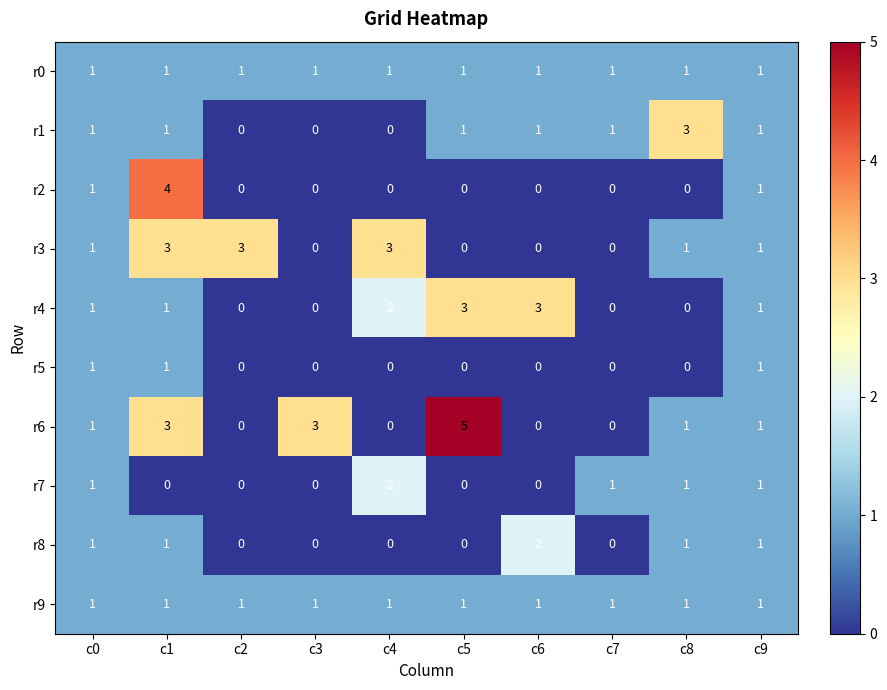

What is the total value across all series at c6?

8